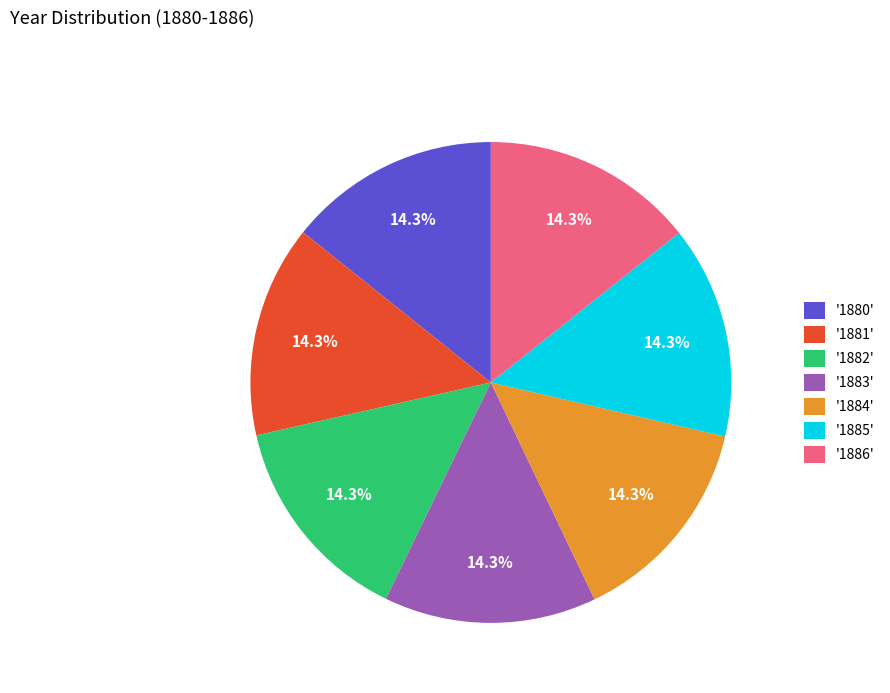

How much of the chart is everything except '1880'?

85.7%